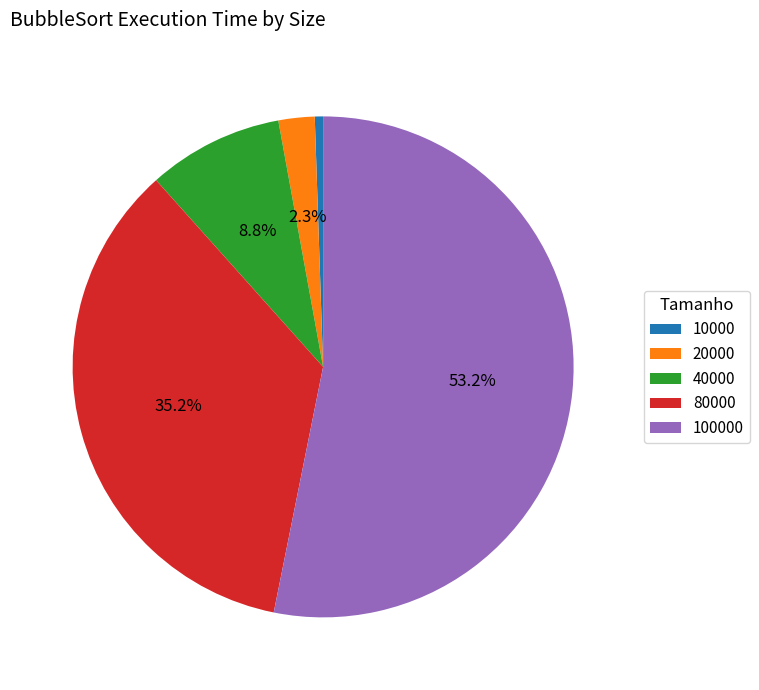

True or false: 40000 accounts for 9% of the total.

True